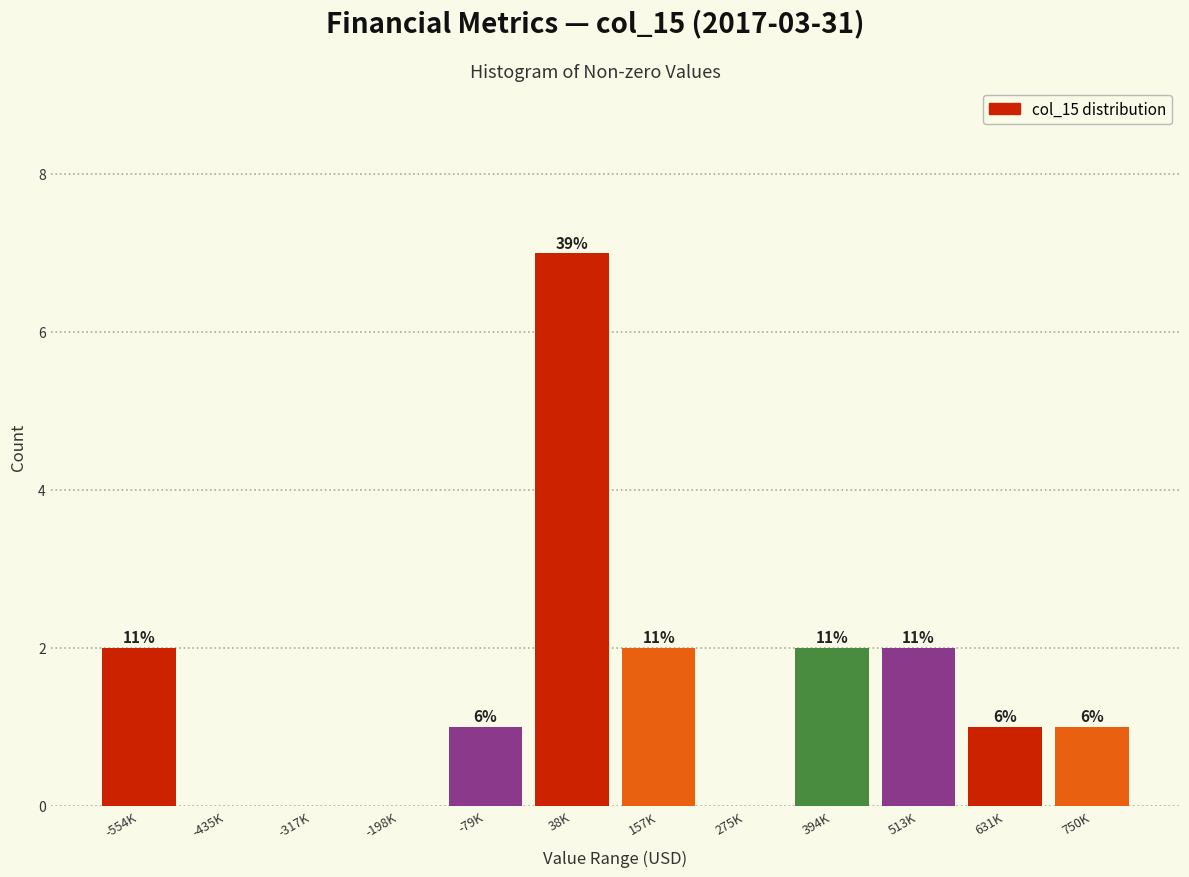

Are the bars horizontal?

No